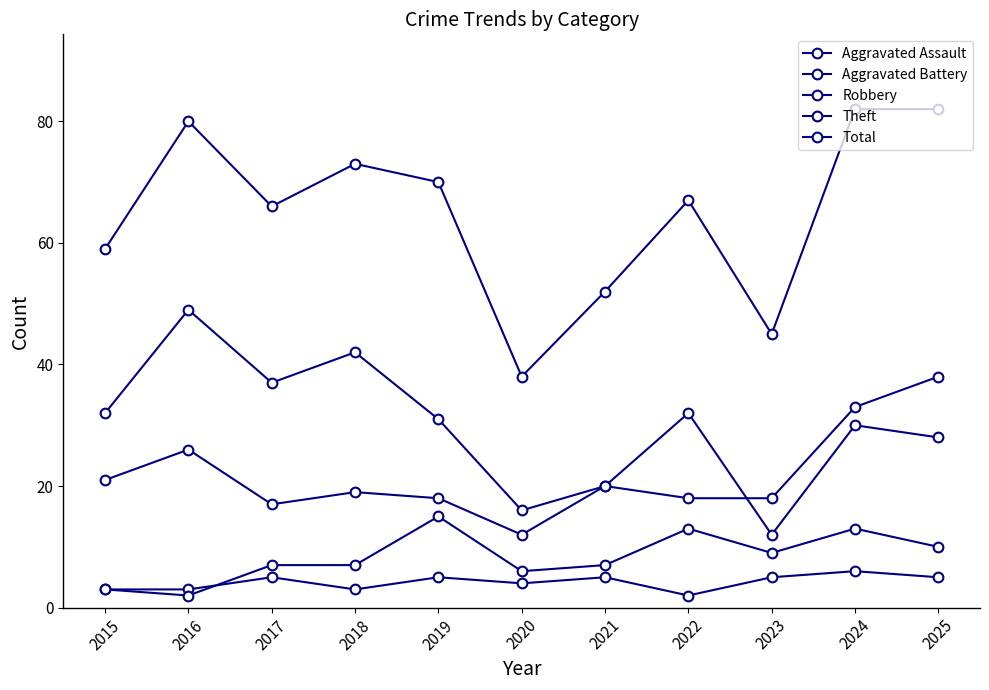

What is the sum of the Total values at 2019 and 2023?

115